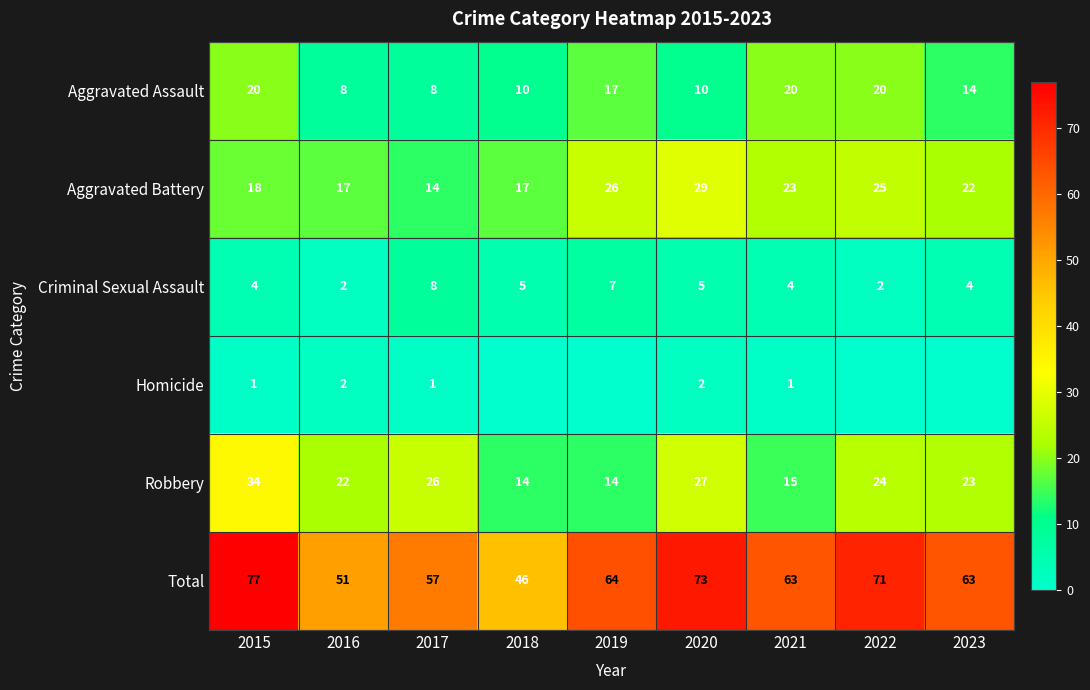

The Criminal Sexual Assault series shows 5 at 2018. True or false?

True